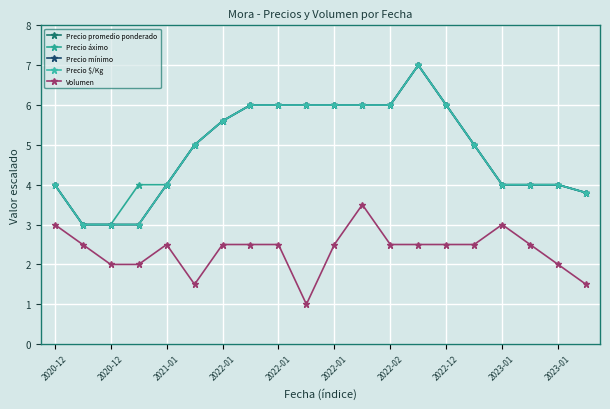

What is the value of the Precio mínimo point at the 3rd from the left?

3.0